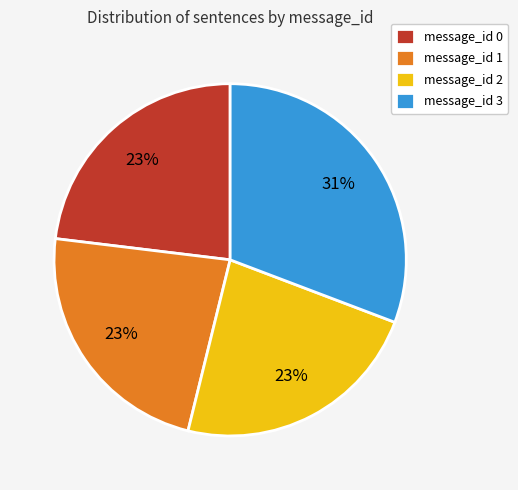

What percentage is the message_id 1 slice, to the nearest percent?

23%